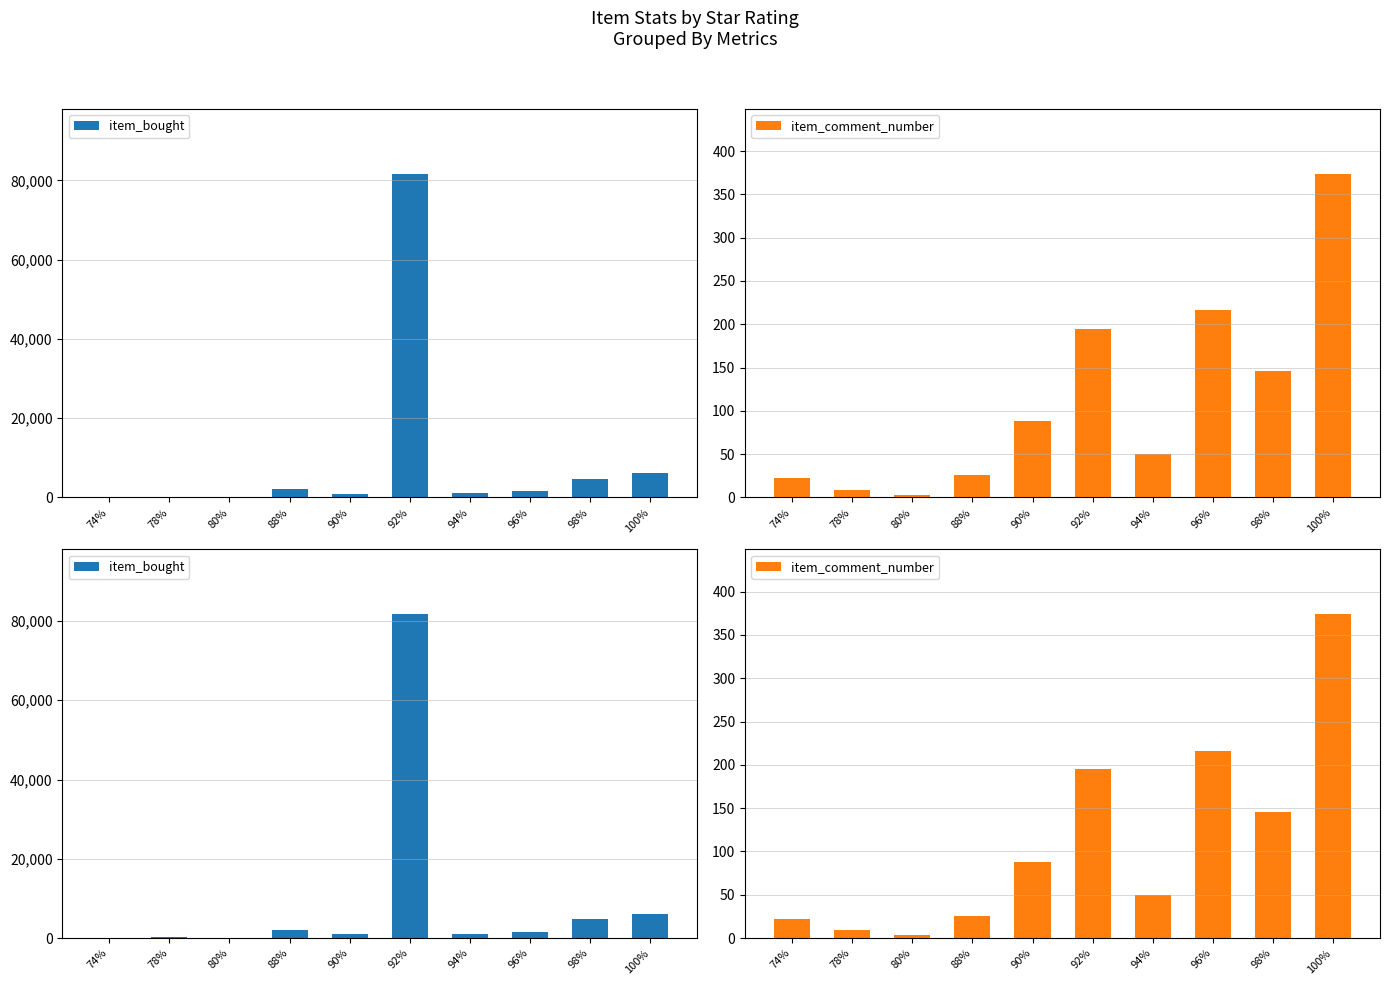

Between 92% and 74%, which is larger?

92%